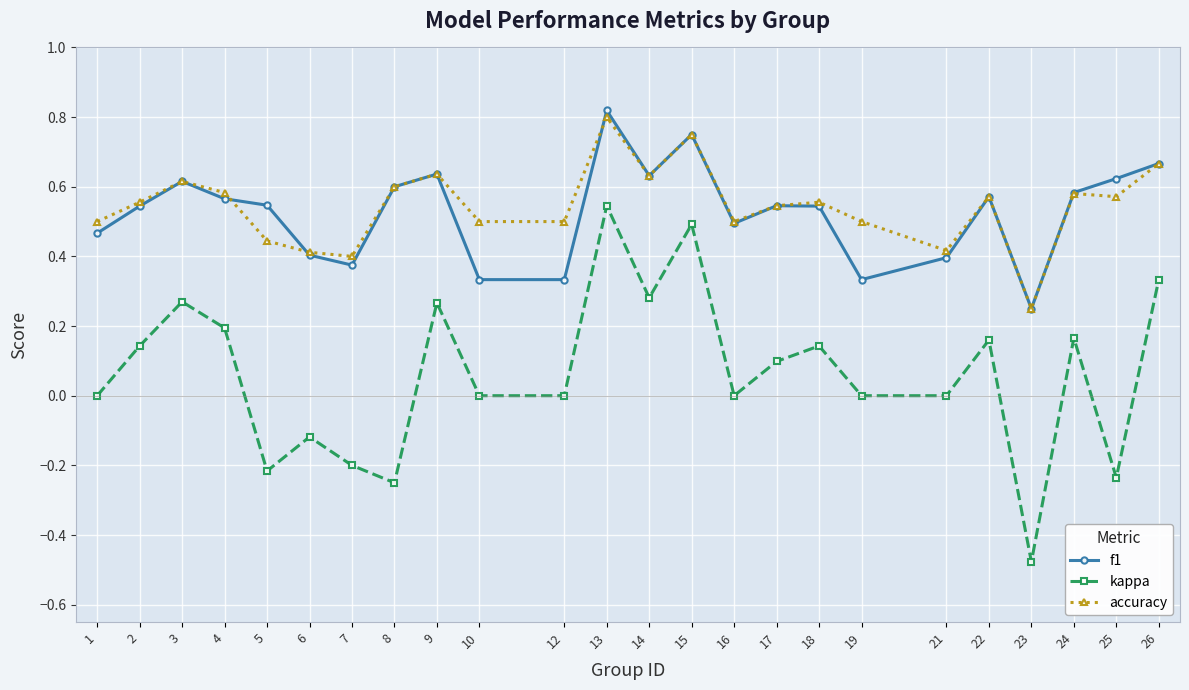

The f1 series shows 0.9 at 9. True or false?

False